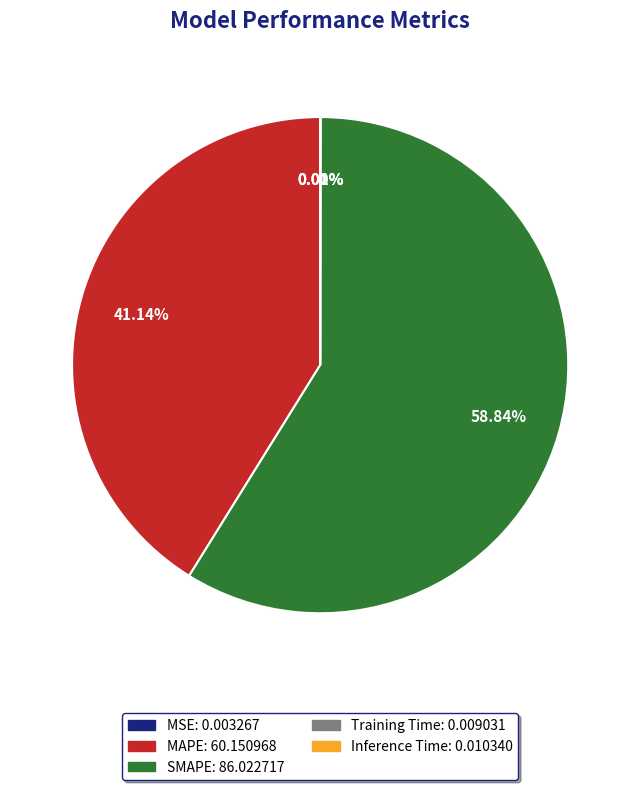

What is the largest slice in the pie chart?

SMAPE